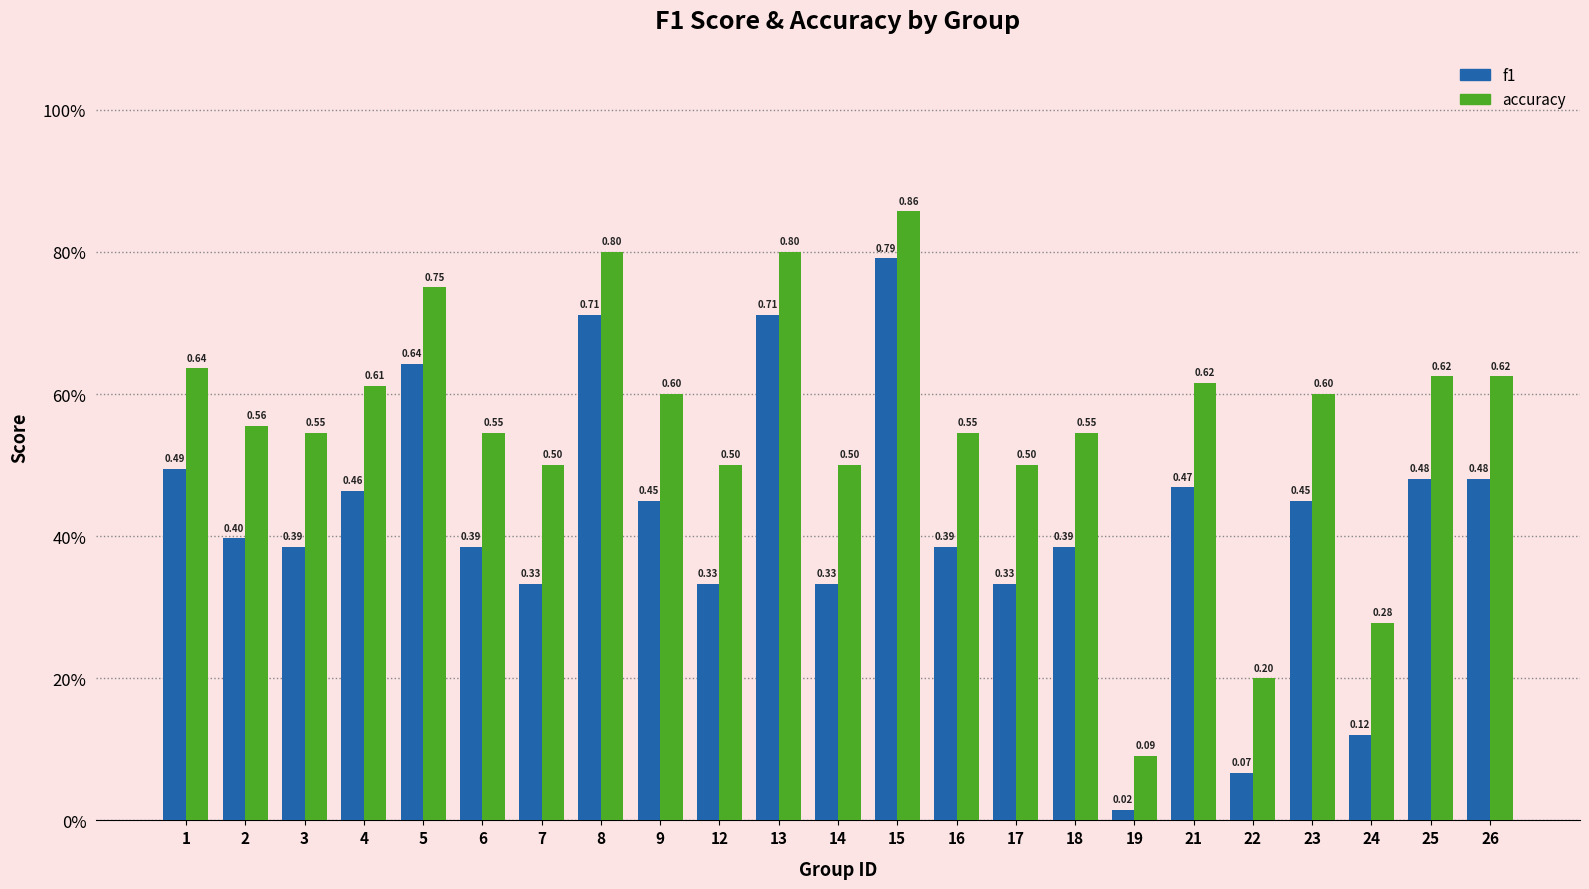

What are all the series names shown in the legend?

f1, accuracy